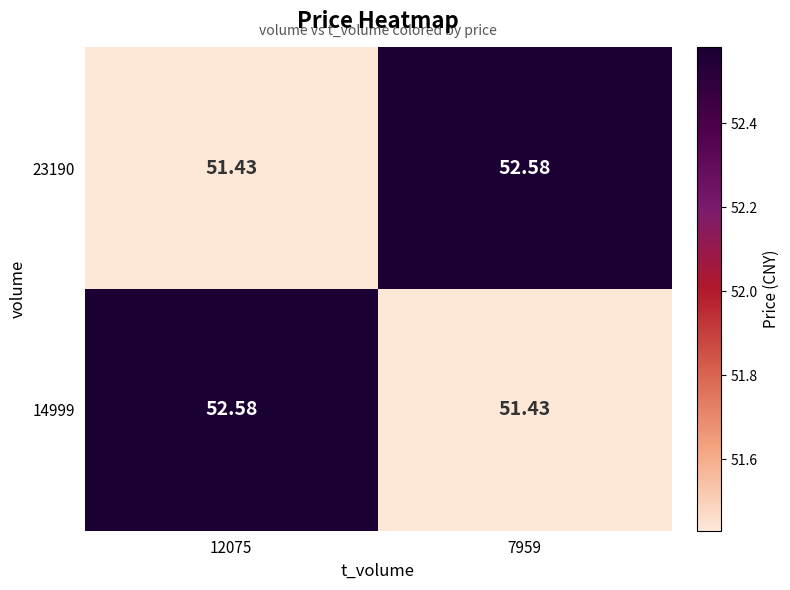

Which category has the highest value across all series?

7959